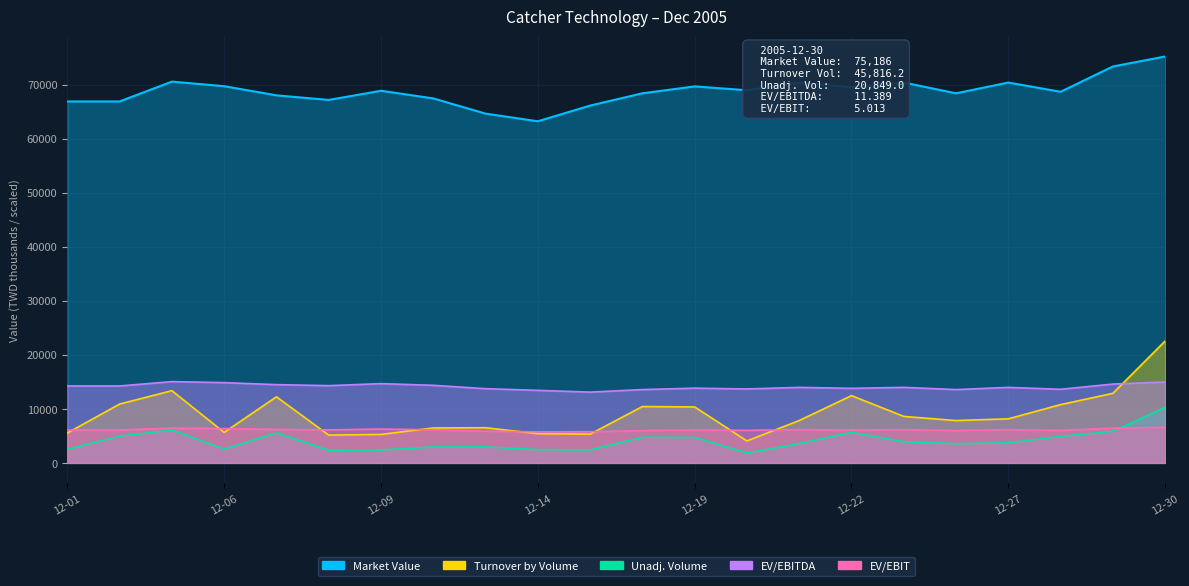

What value does the Unadj. Volume series have at 2005-12-05?

6081.3